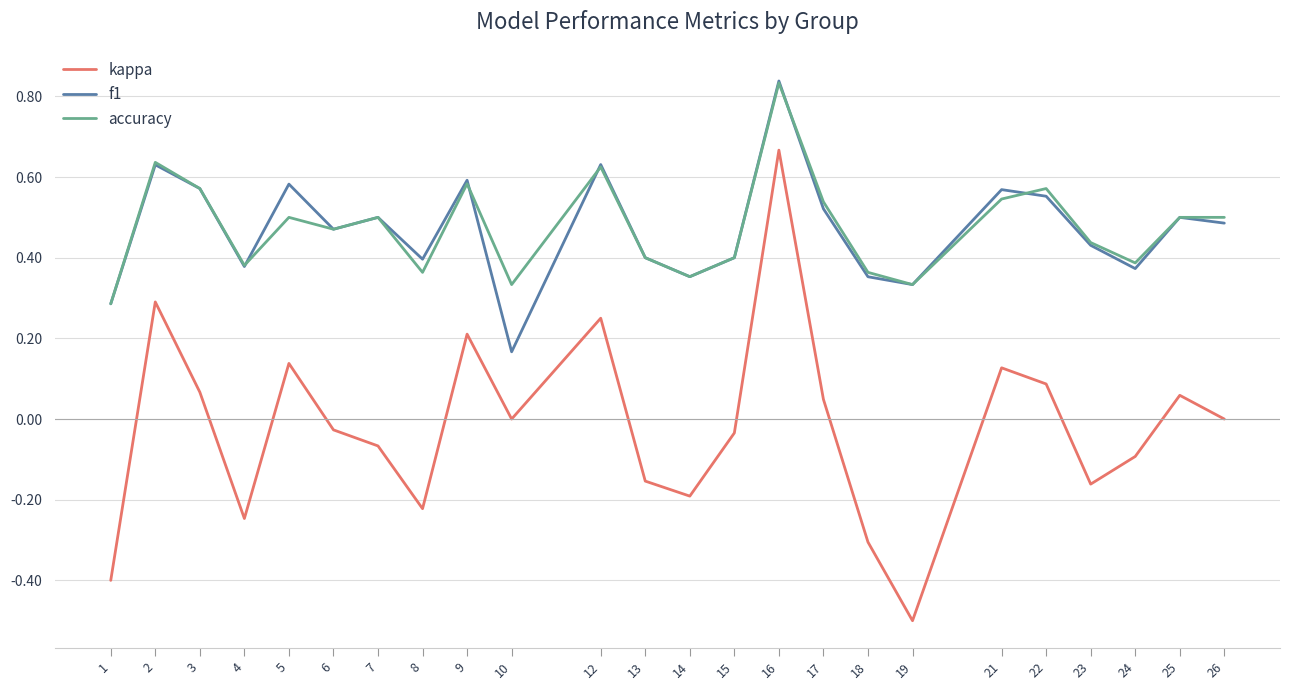

Rank the series at 17 from lowest to highest value.

kappa, f1, accuracy